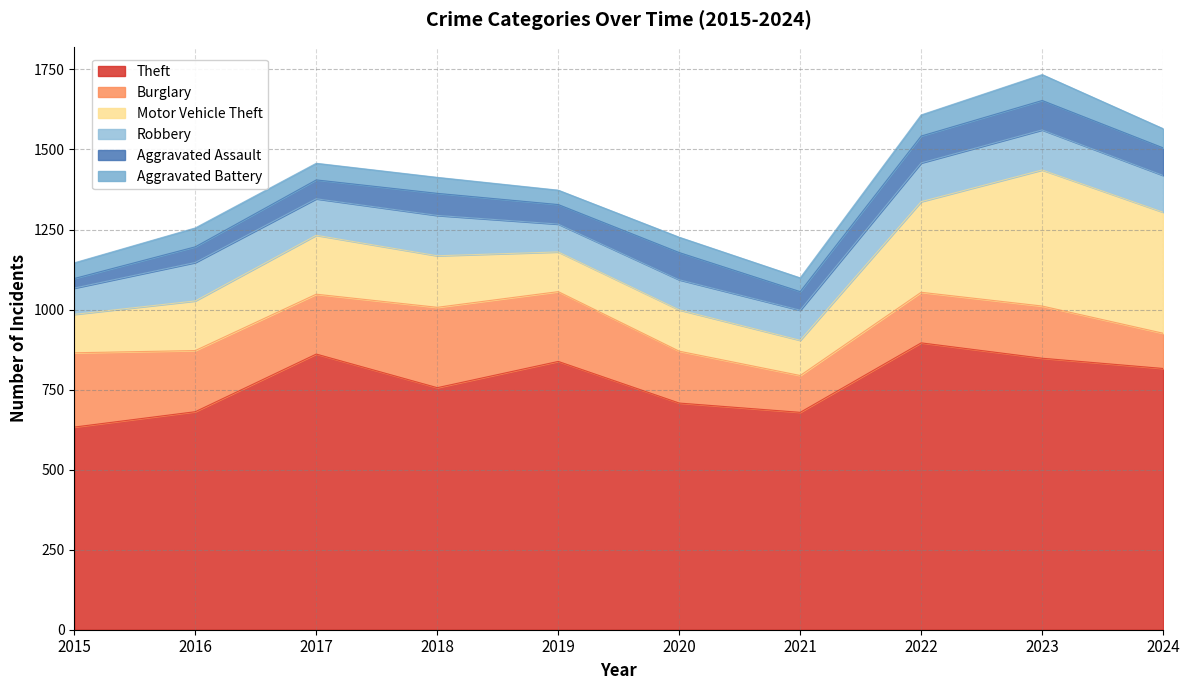

What is the spread (max minus min) of values at 2024?

756